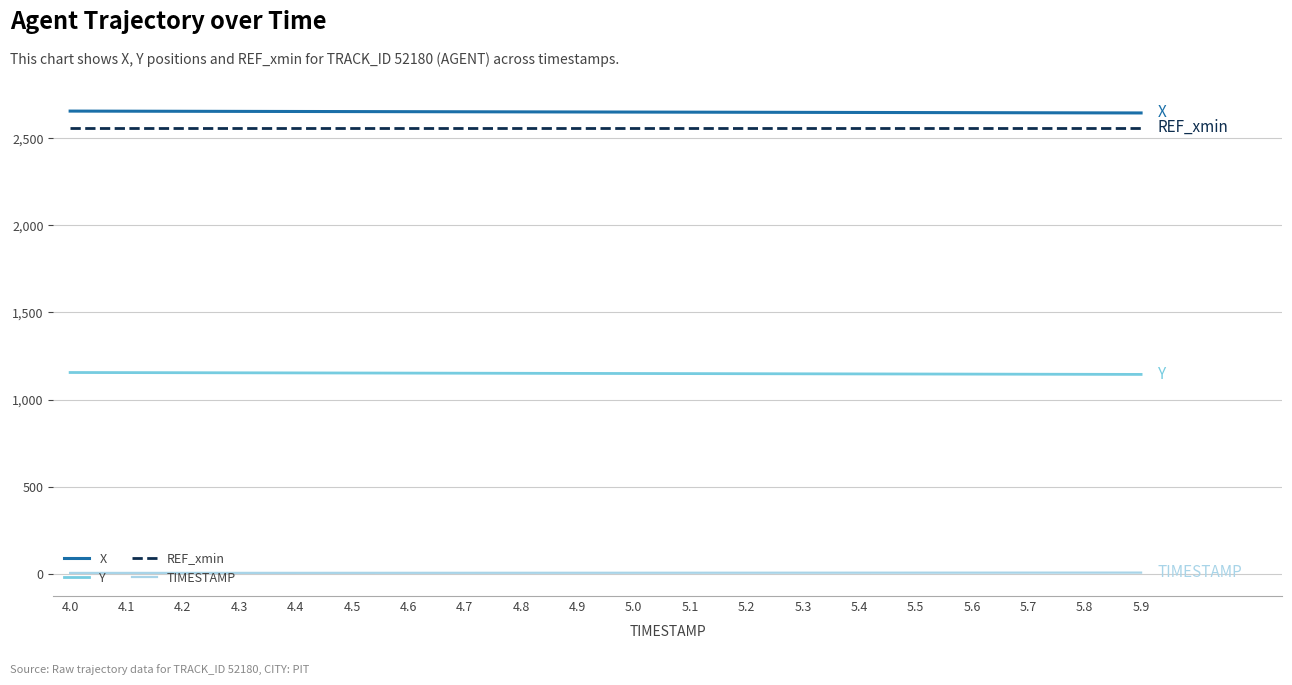

True or false: X and TIMESTAMP cross at least once.

False